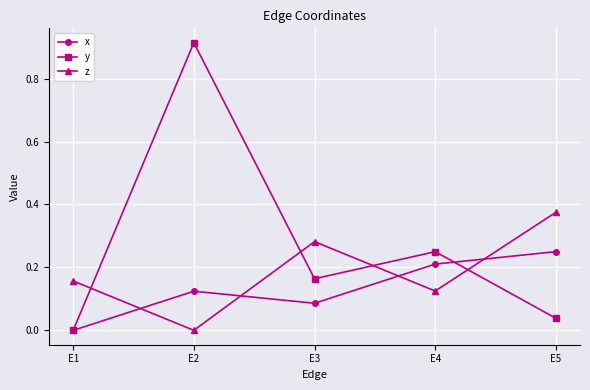

List the series in order of their overall mean, highest first.

y, z, x